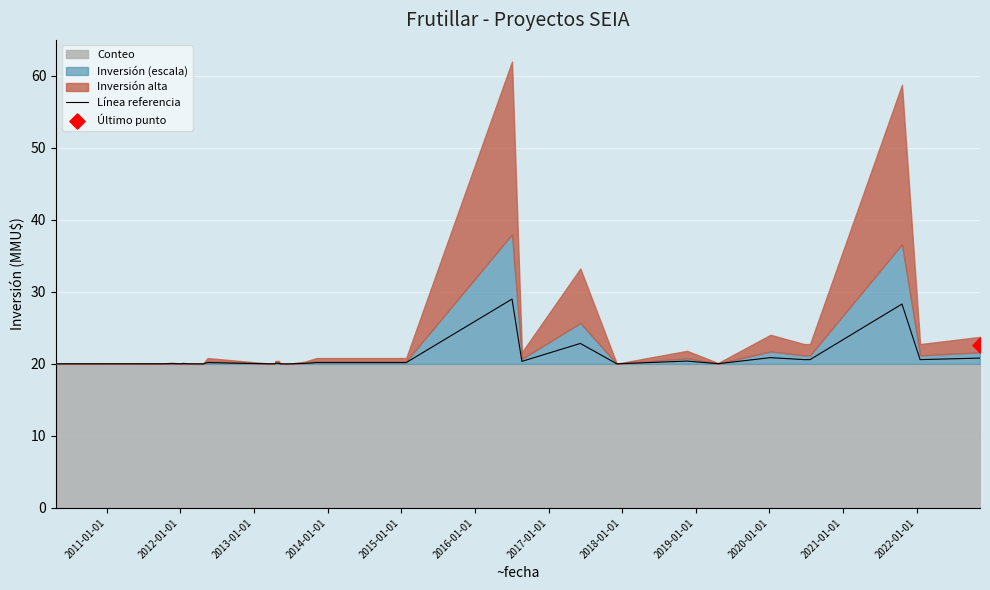

What is the minimum value for Línea referencia?

20.0